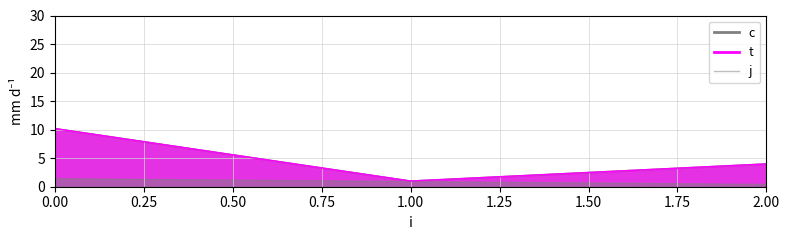

How many values in the t series exceed 4?

1